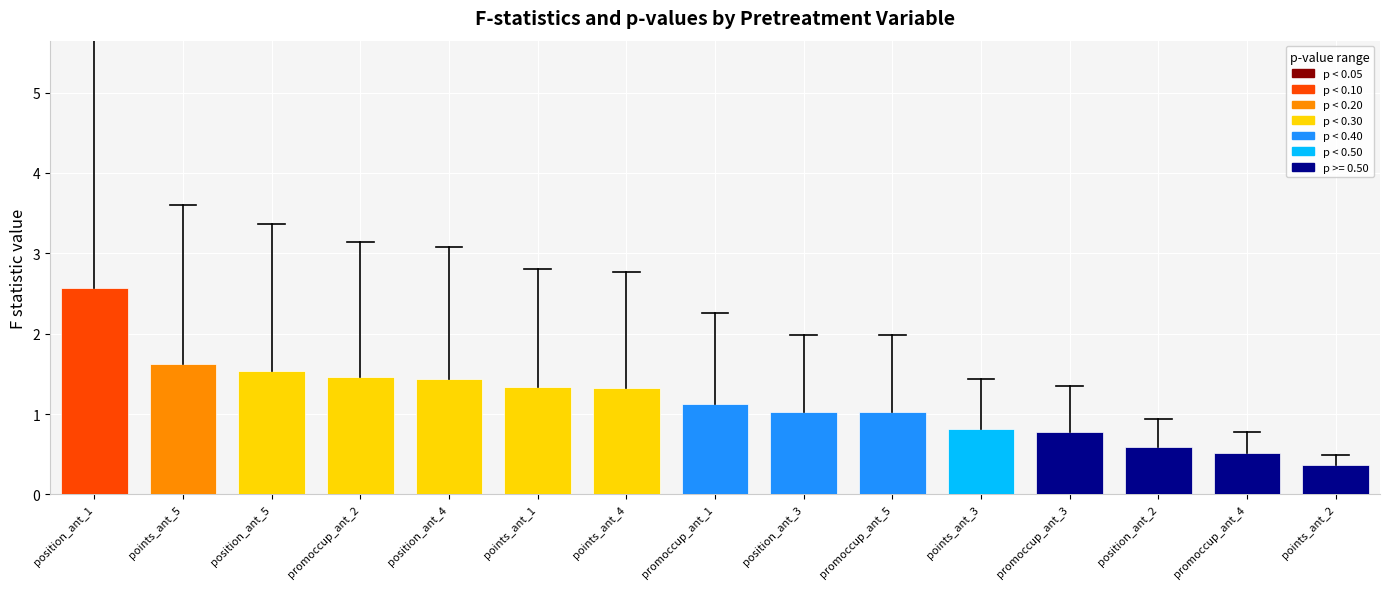

What position from the left is promoccup_ant_5?

10